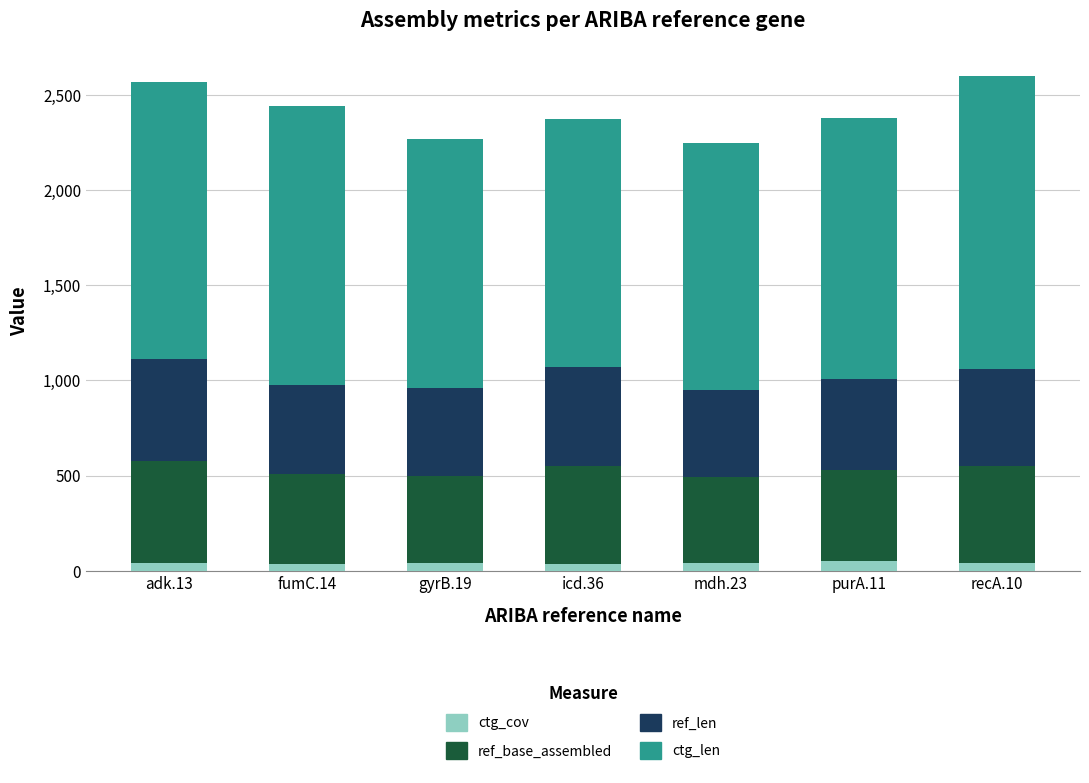

Which series has the largest range (max minus min)?

ctg_len